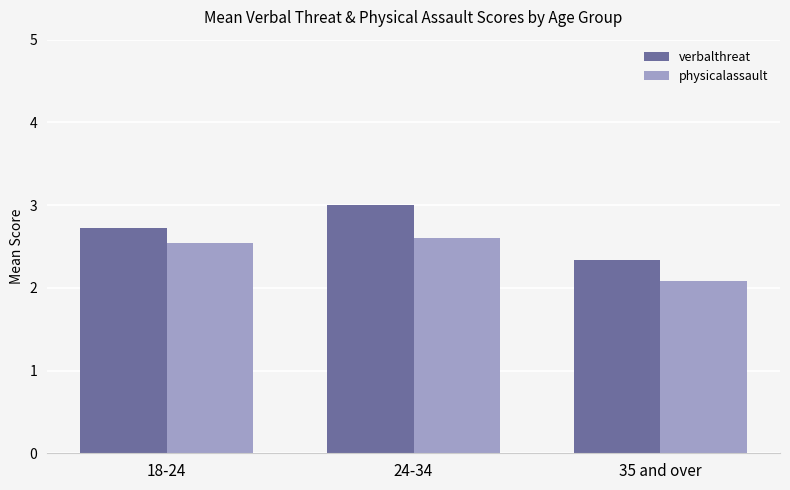

Rank the series by their maximum value, from highest to lowest.

verbalthreat, physicalassault